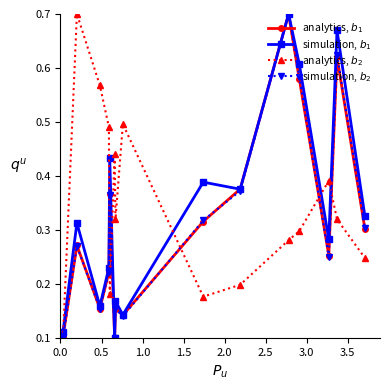

At how many categories does at least one series exceed 0?

15